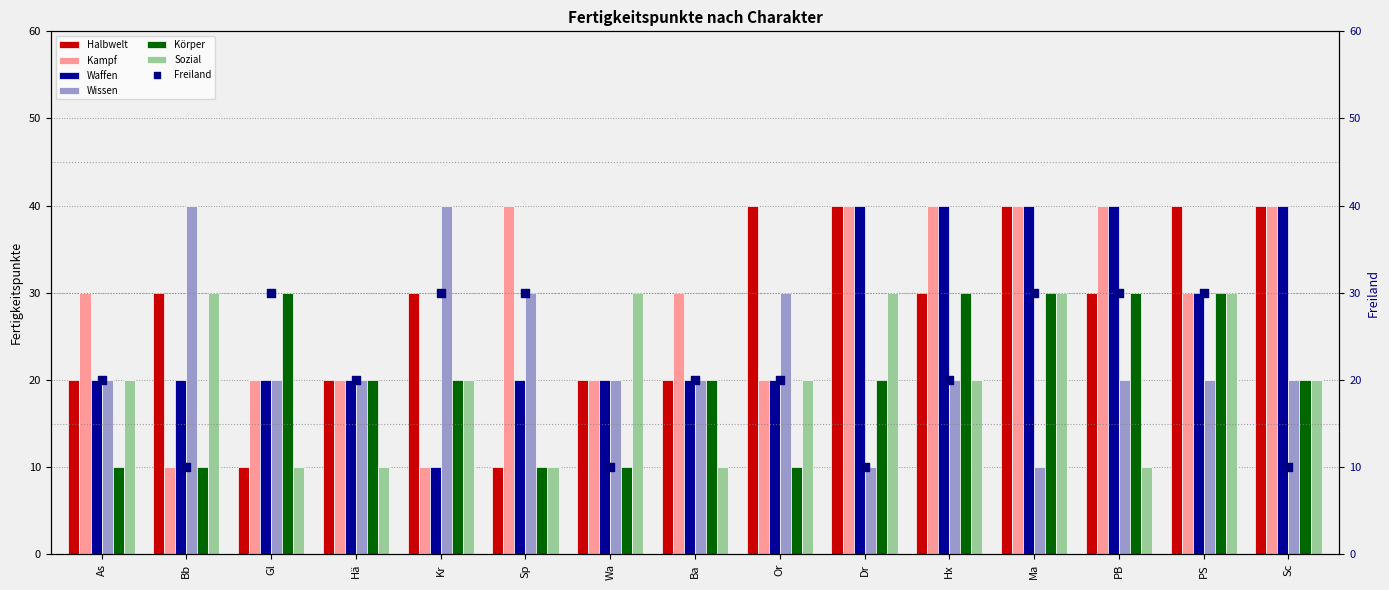

Which series has the largest total across all categories?

Kampf